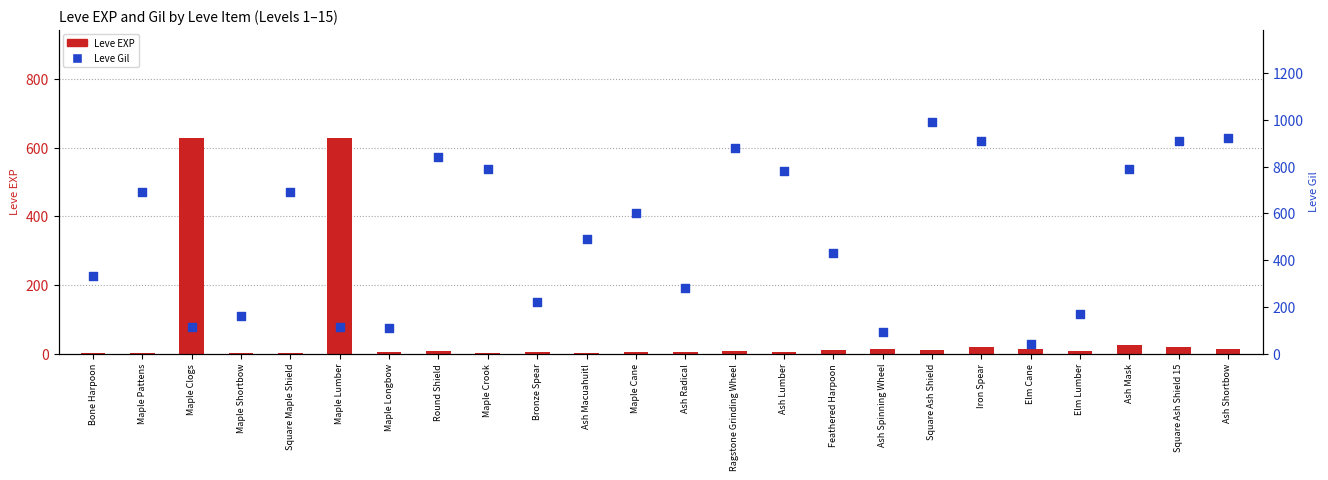

Is the value of Leve Gil at Bronze Spear greater than the value of Leve EXP at Maple Clogs?

No